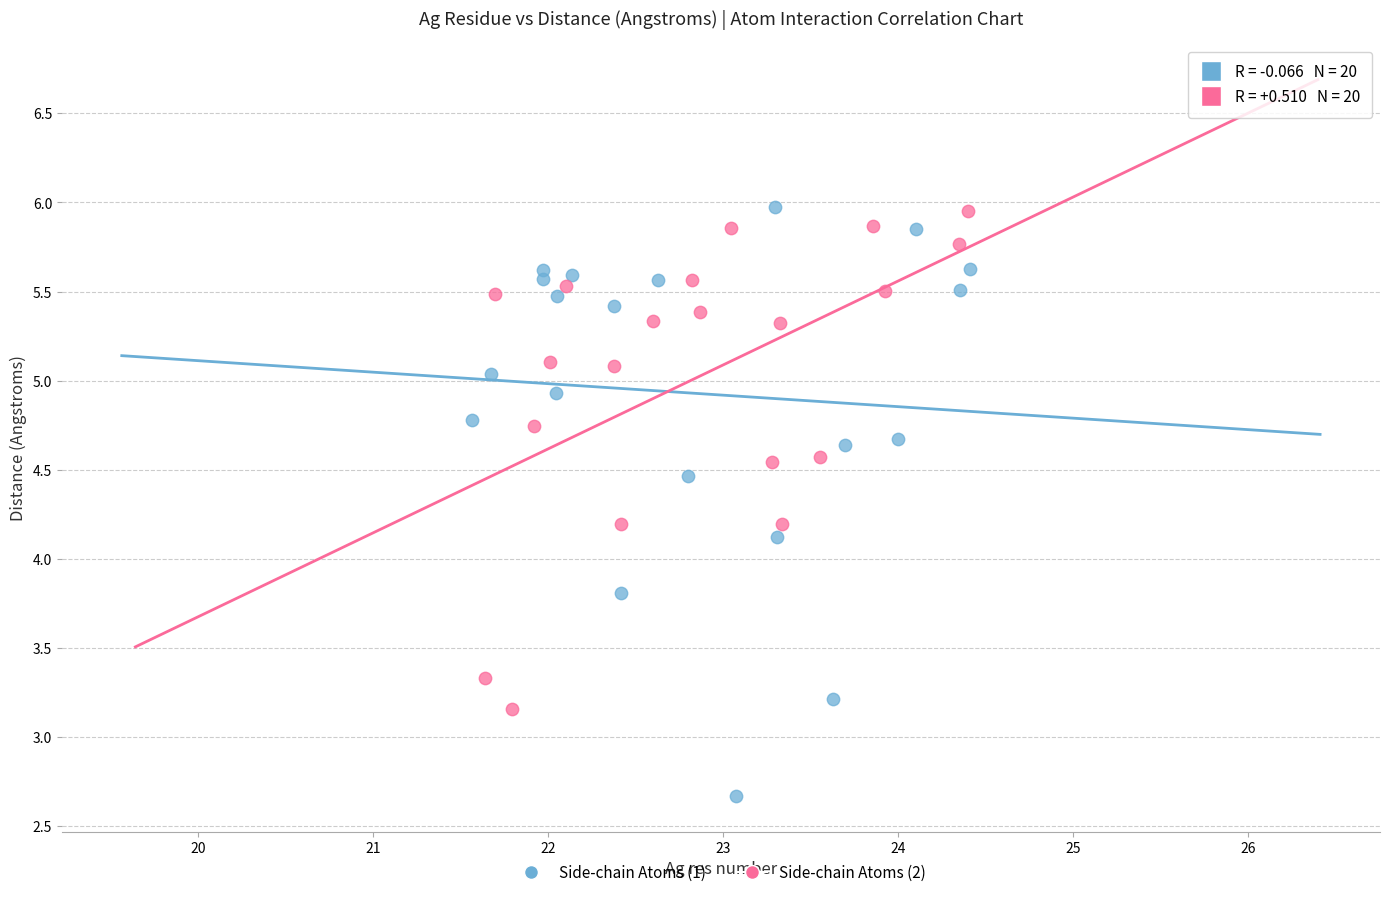

Which series has the largest Y range (max minus min)?

Side-chain Atoms (1)